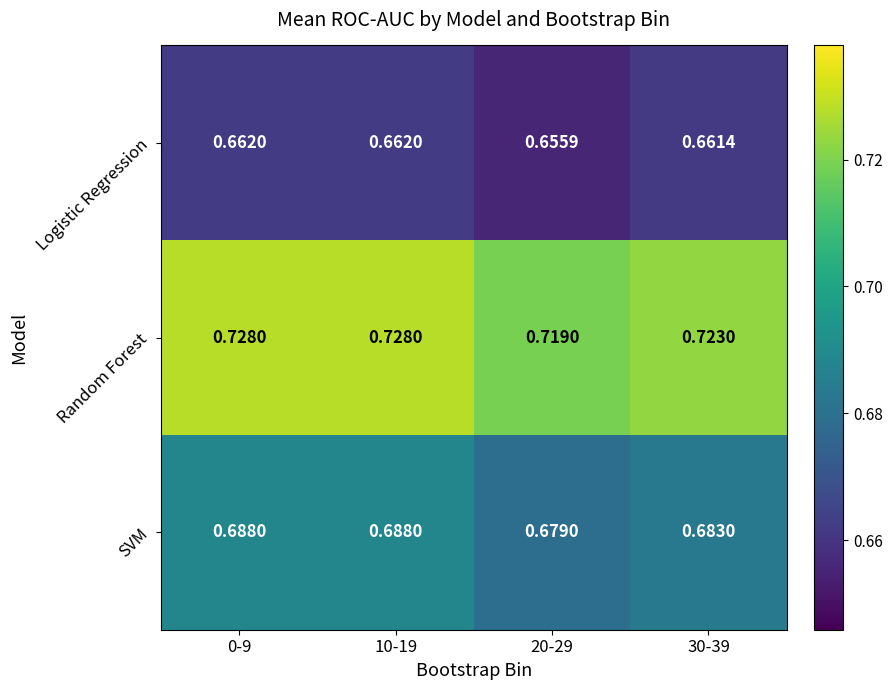

List the series in order of their overall mean, lowest first.

Logistic Regression, SVM, Random Forest